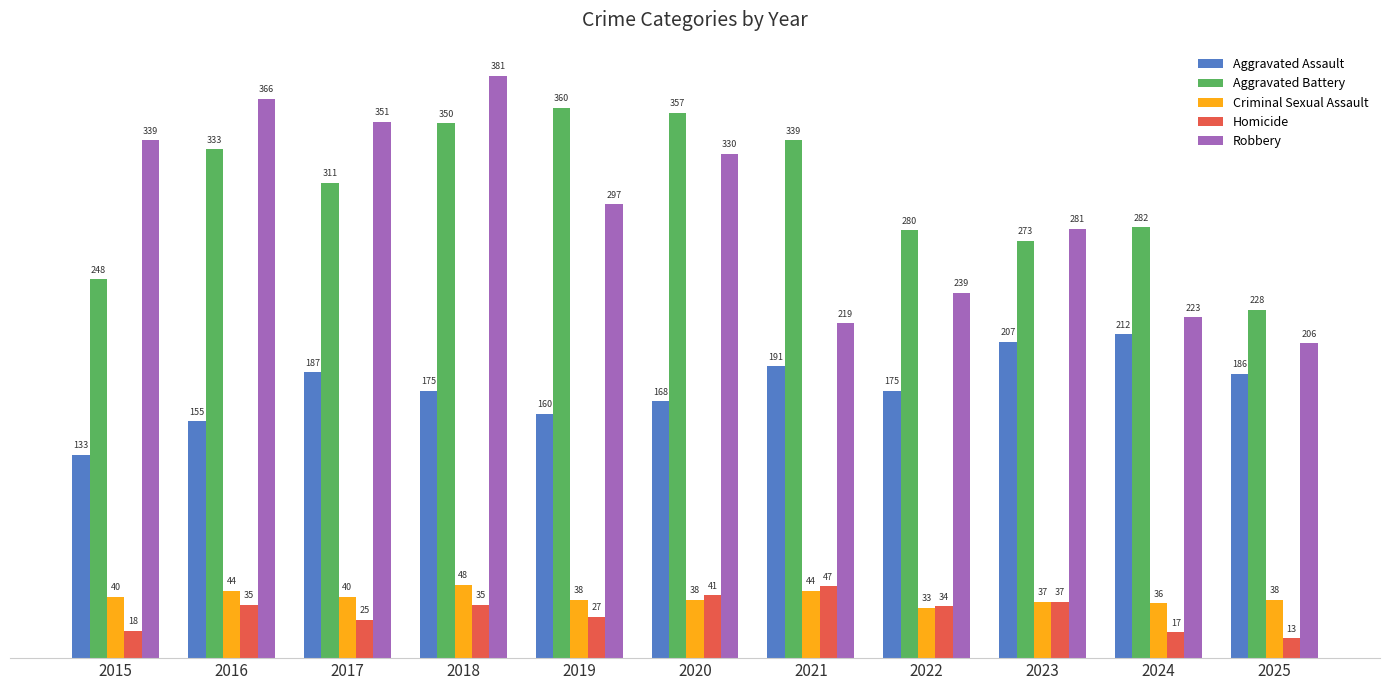

Which series changed the most between 2018 and 2023?

Robbery